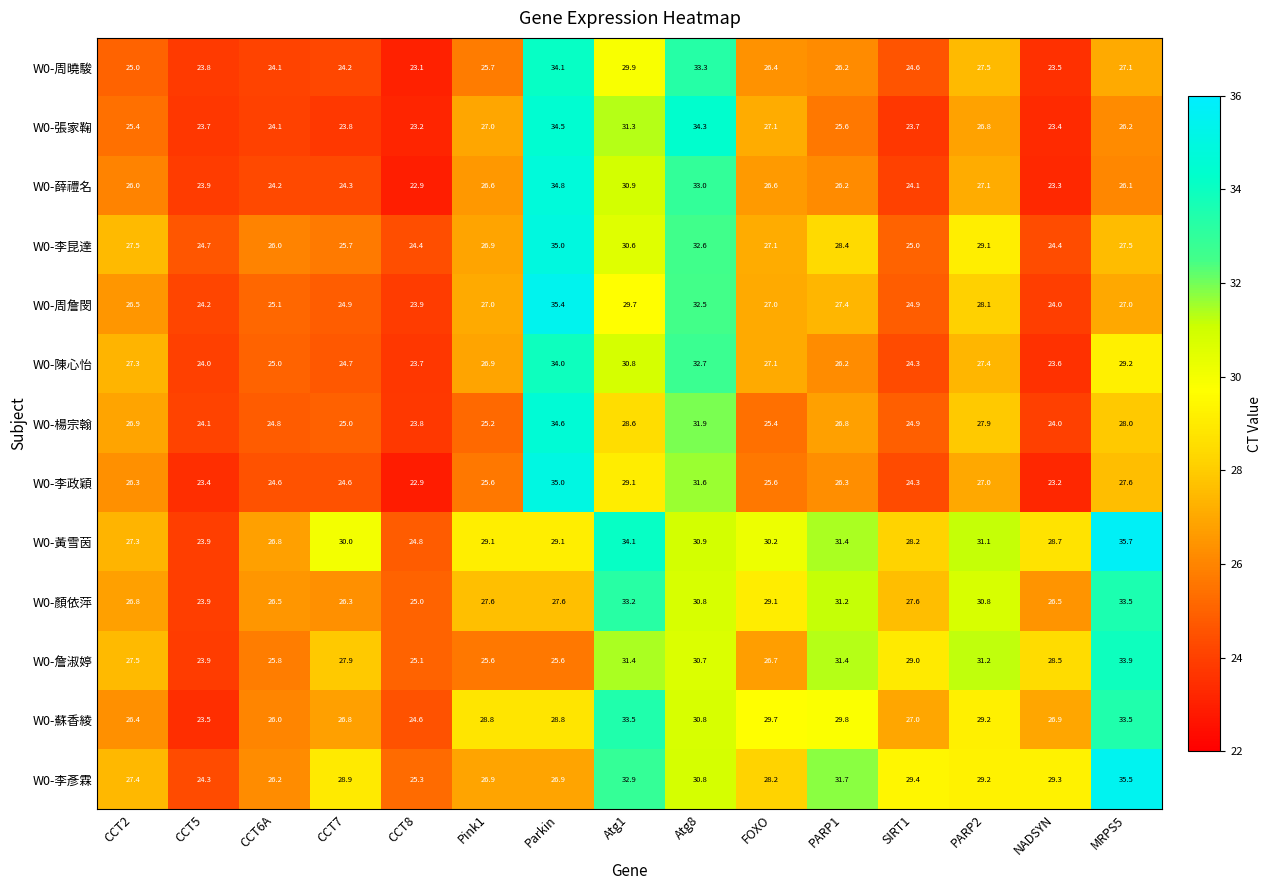

List the labels in order of W0-周曉駿 value, smallest first.

CCT8, NADSYN, CCT5, CCT6A, CCT7, SIRT1, CCT2, Pink1, PARP1, FOXO, MRPS5, PARP2, Atg1, Atg8, Parkin